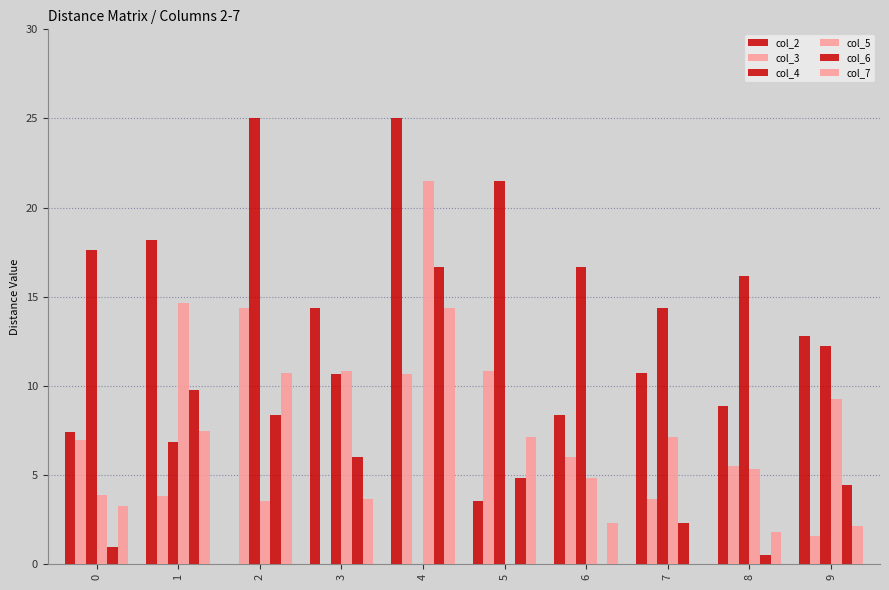

How many categories are shown in the chart?

10